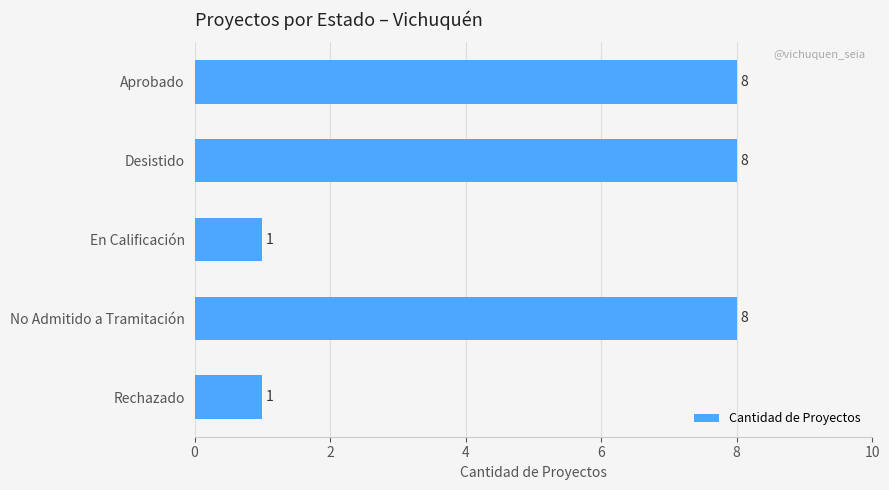

Does the chart contain any negative values?

No